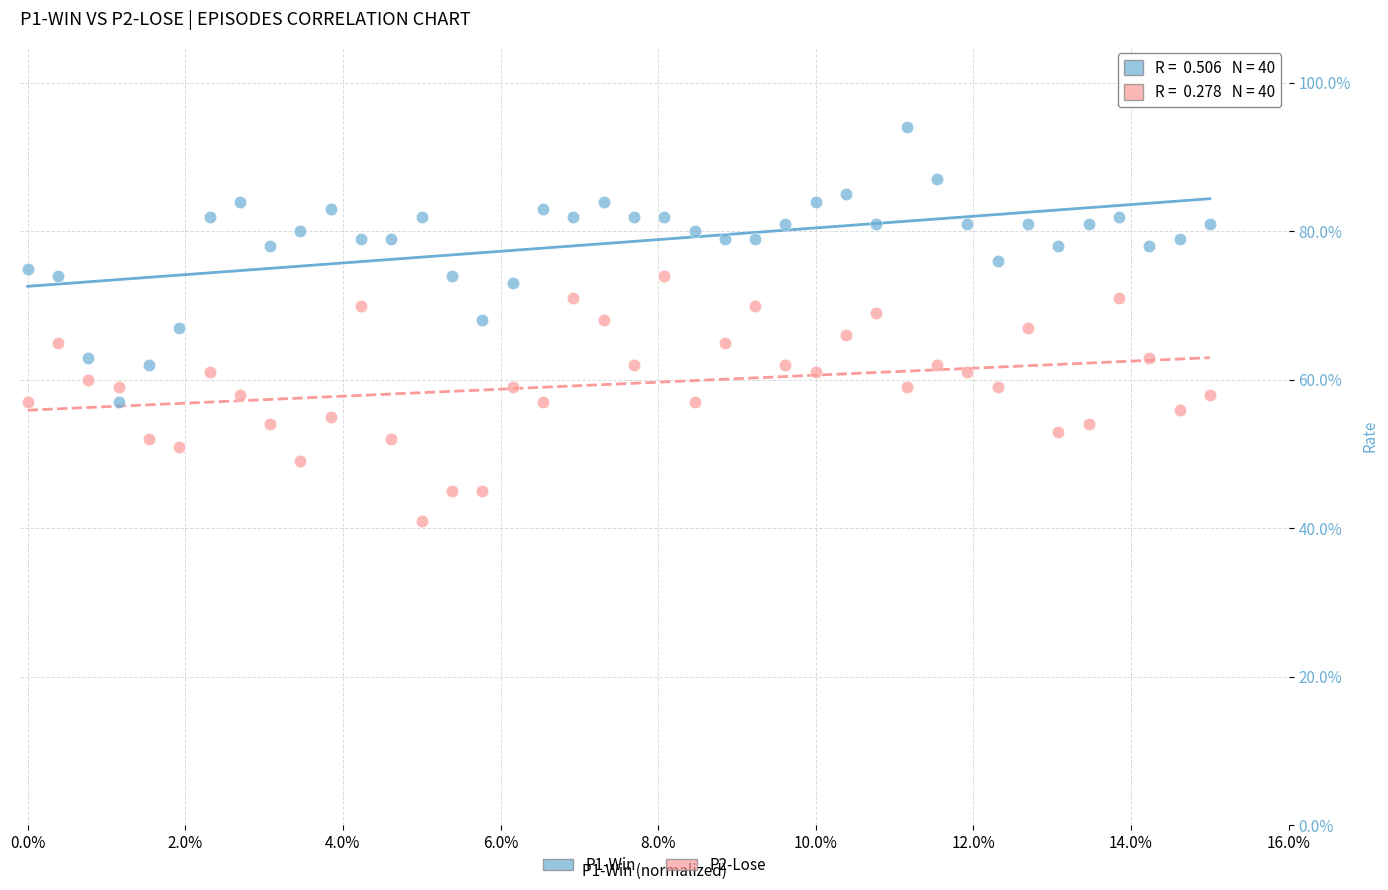

What are all the series names shown in the legend?

P1-Win, P2-Lose